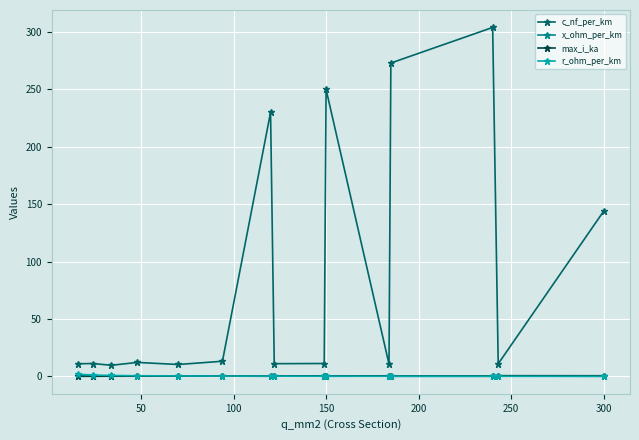

What is the difference between the maximum and second lowest values in the max_i_ka series?

0.5